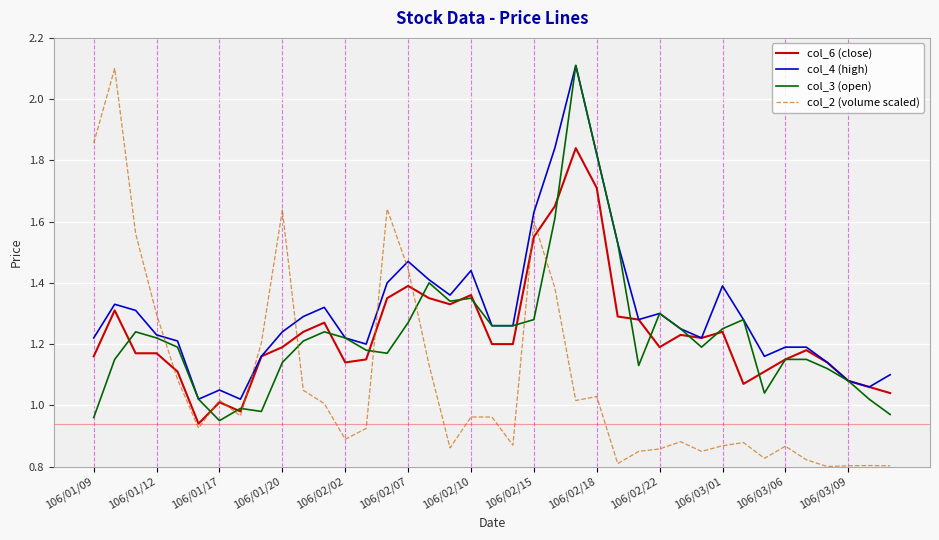

What is the maximum value for col_4 (high)?

2.1